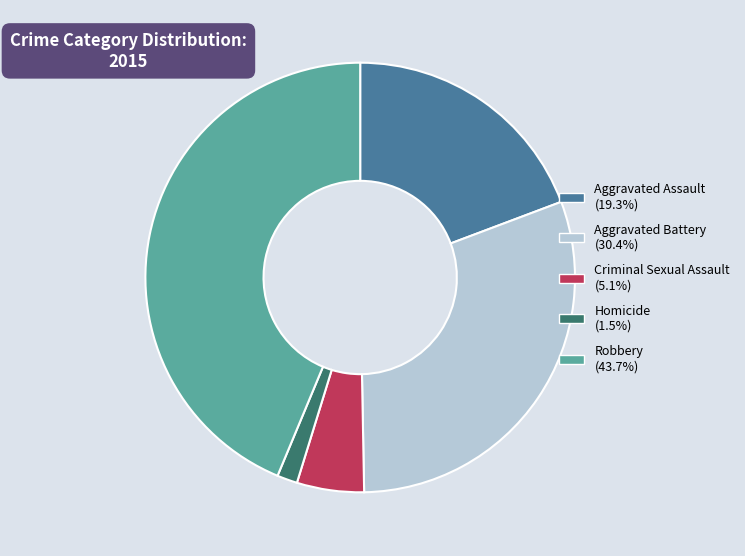

Does Homicide represent more than half of the total?

No